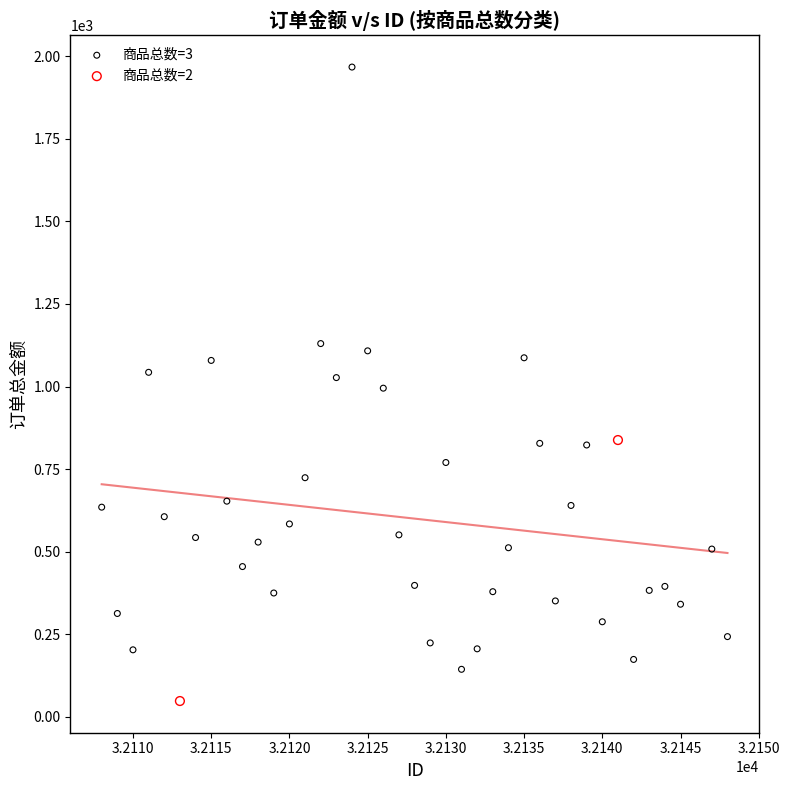

What are all the series names shown in the legend?

商品总数=3, 商品总数=2